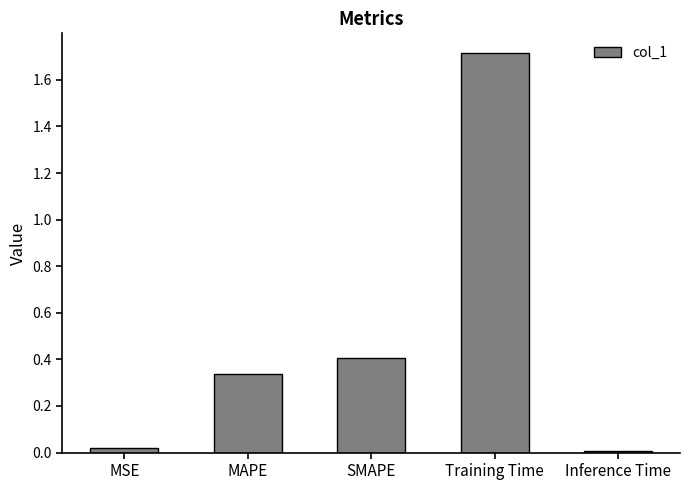

The chart shows a value of 1.7 at Training Time. True or false?

True